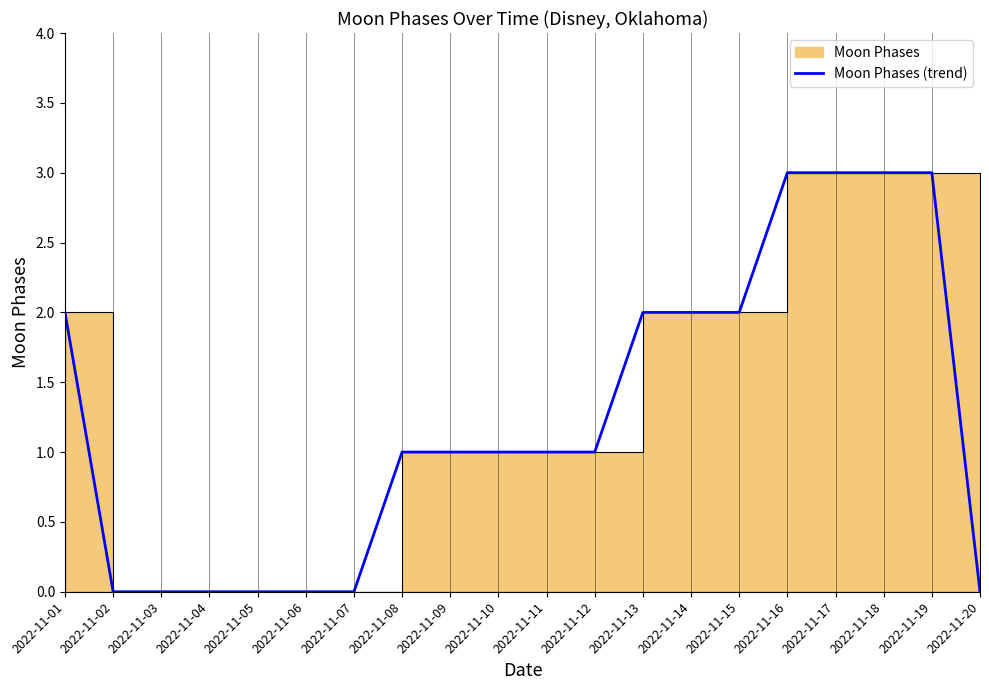

At which label is the value closest to 1?

2022-11-08